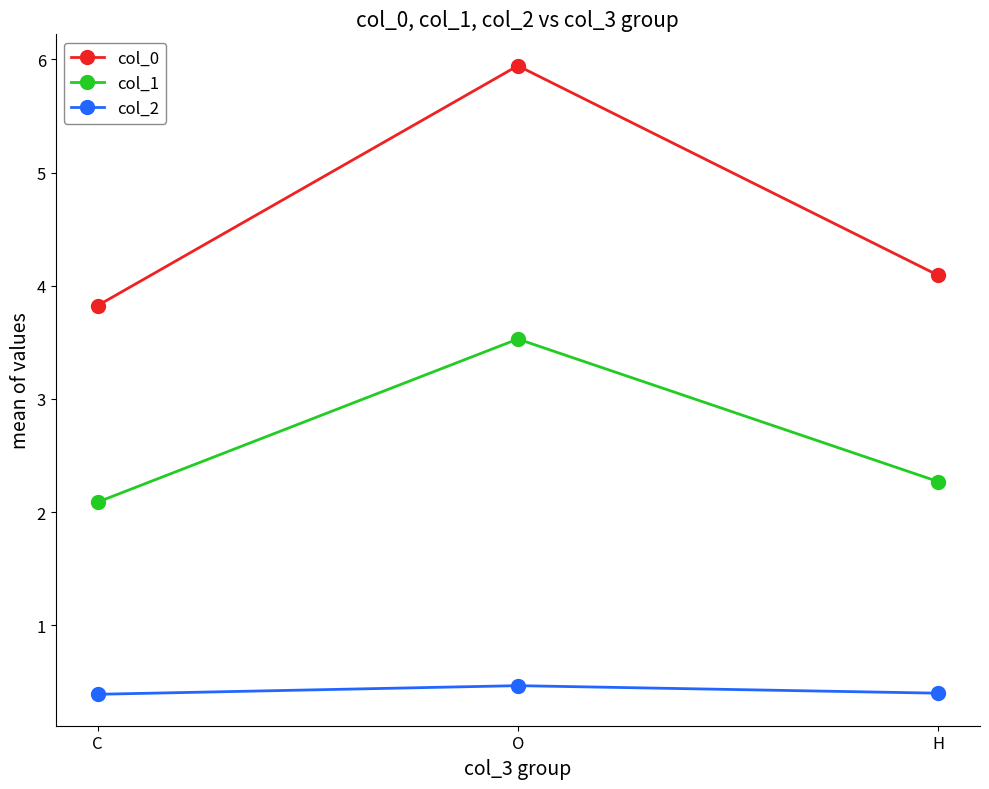

What is the lowest value of the col_2 series?

0.4